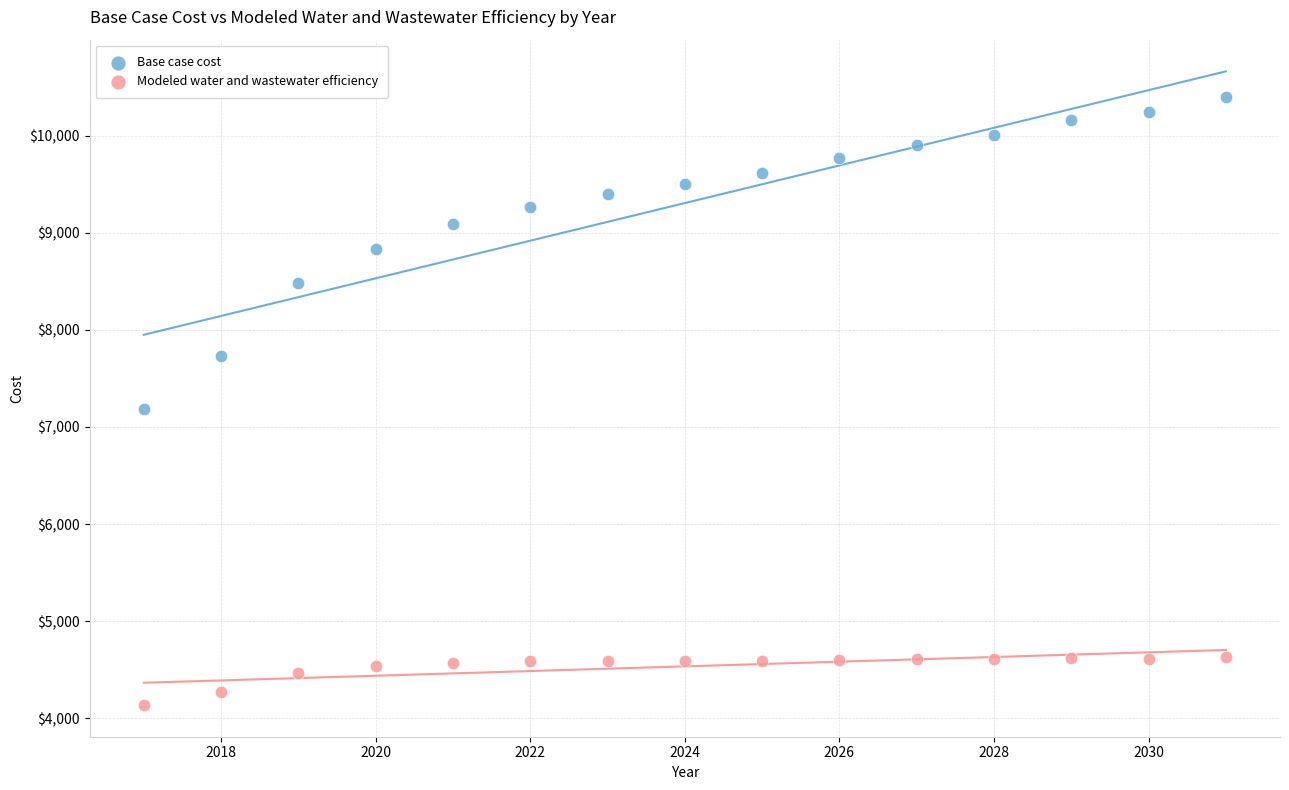

Which series reaches the maximum Y coordinate?

Base case cost